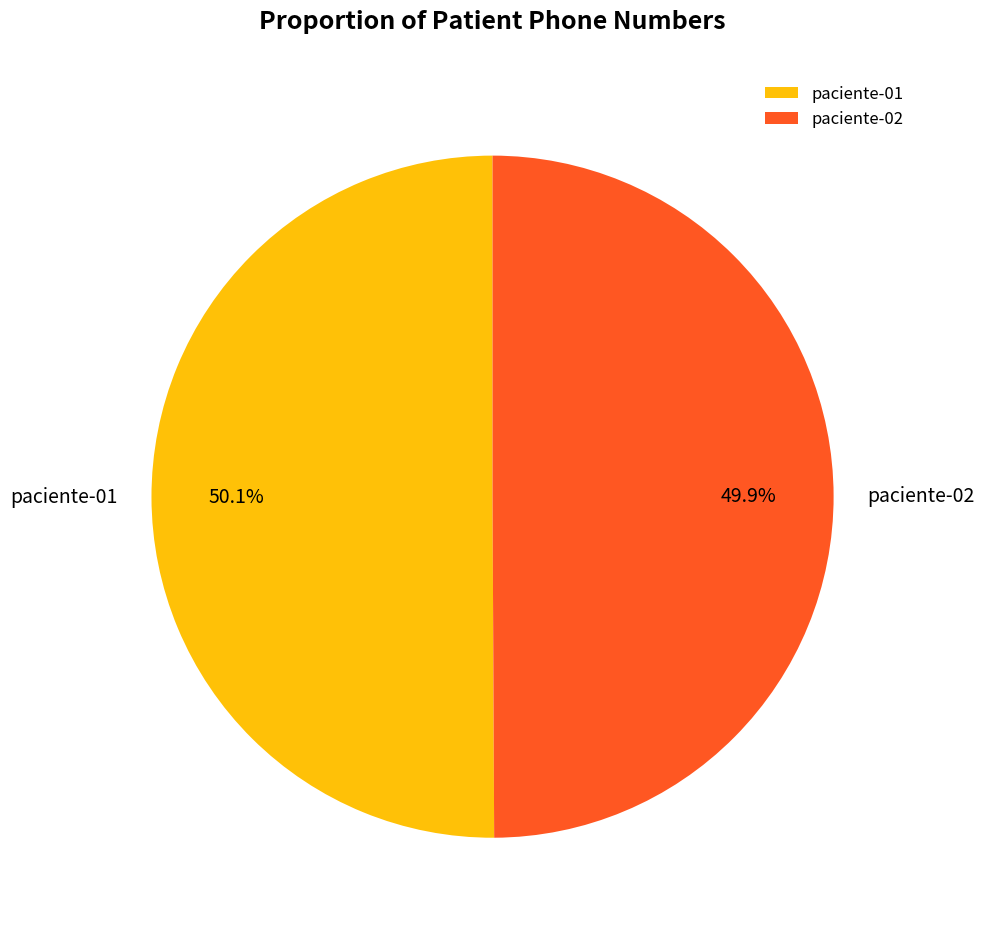

Is there a majority slice in this chart?

Yes